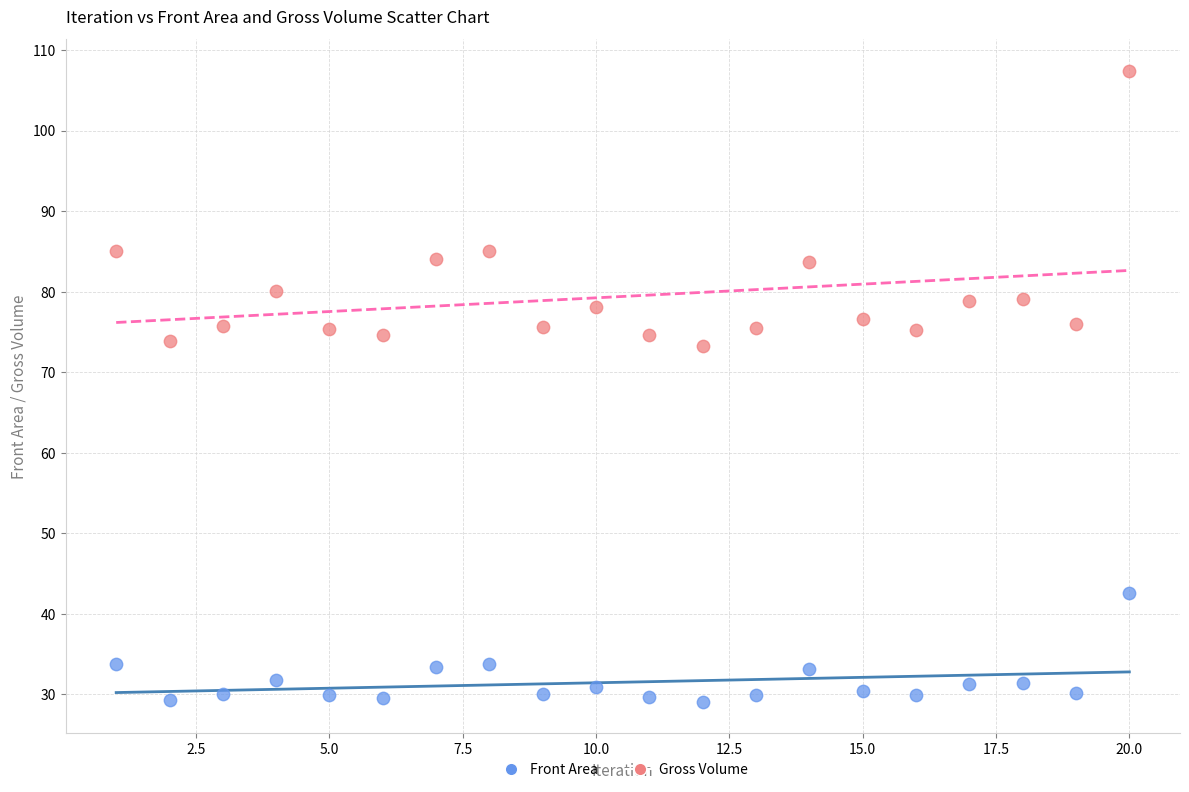

What is the X range (max minus min) for the scatter plot?

19.0